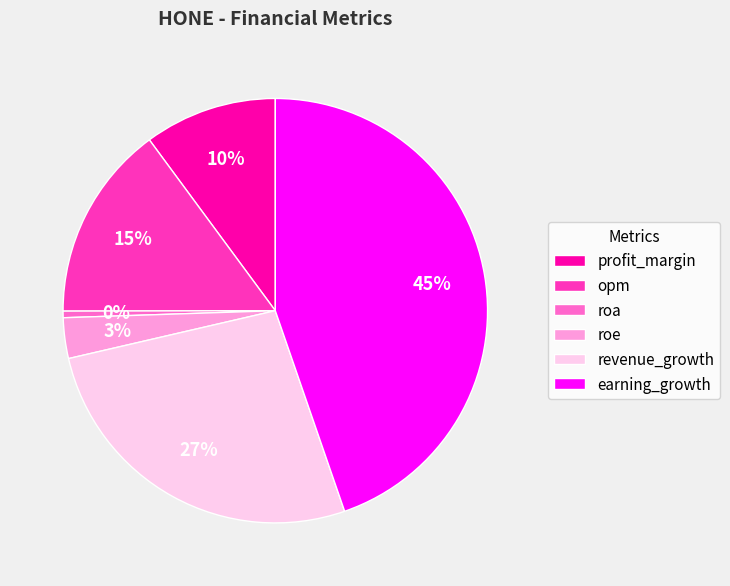

What percentage is the roe slice, to the nearest percent?

3%